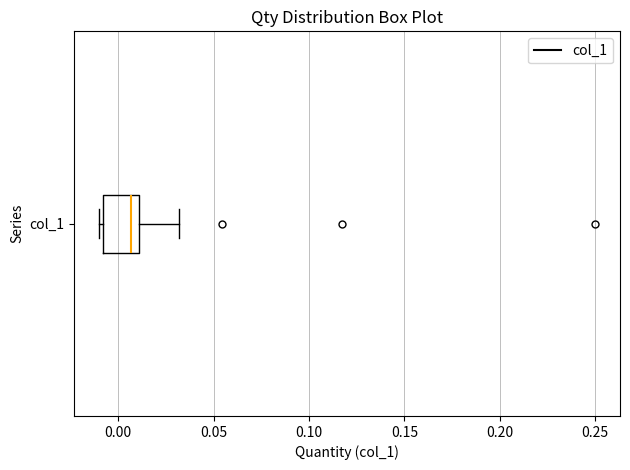

Transcribe this box plot: give where the median line is, the range the box spans, and where the two whiskers end, as read against the x-axis. The values are not printed on the chart, so give them approximately, as read against the axis.

median 0.005, box -0.010 to 0.010, whiskers -0.010 (just left of the box's left edge) to 0.030